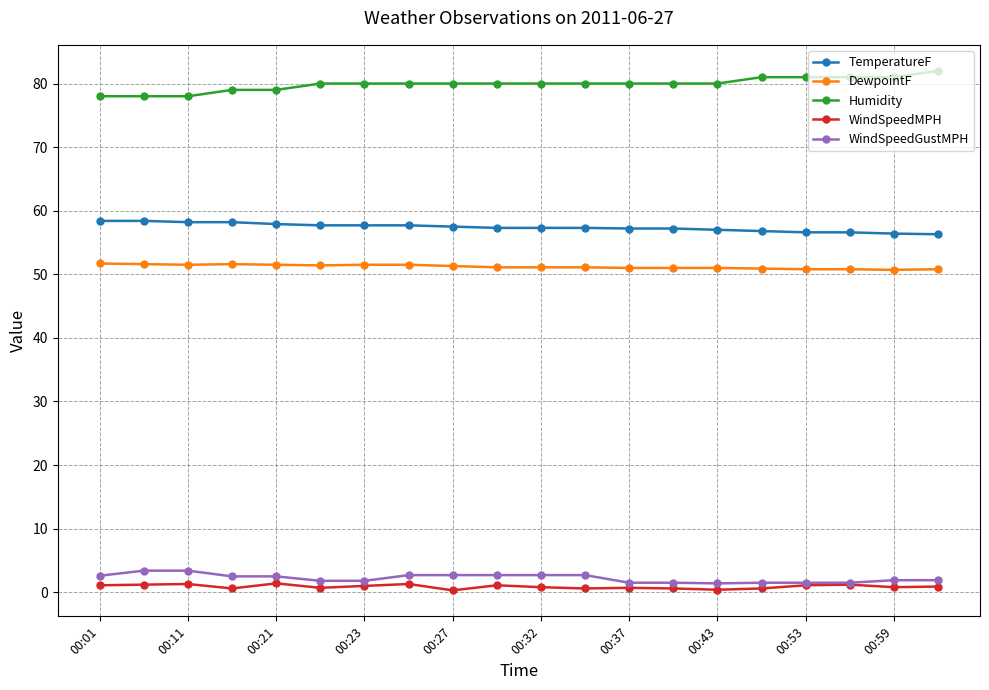

True or false: TemperatureF and WindSpeedGustMPH cross at least once.

False